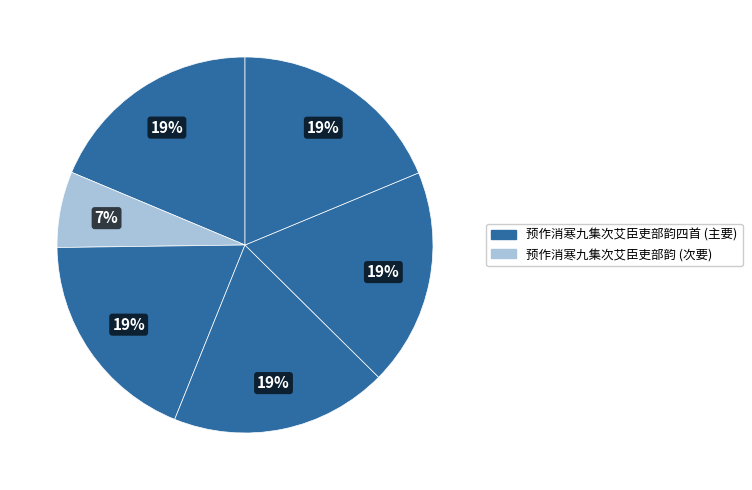

How many segments does this pie chart have?

6